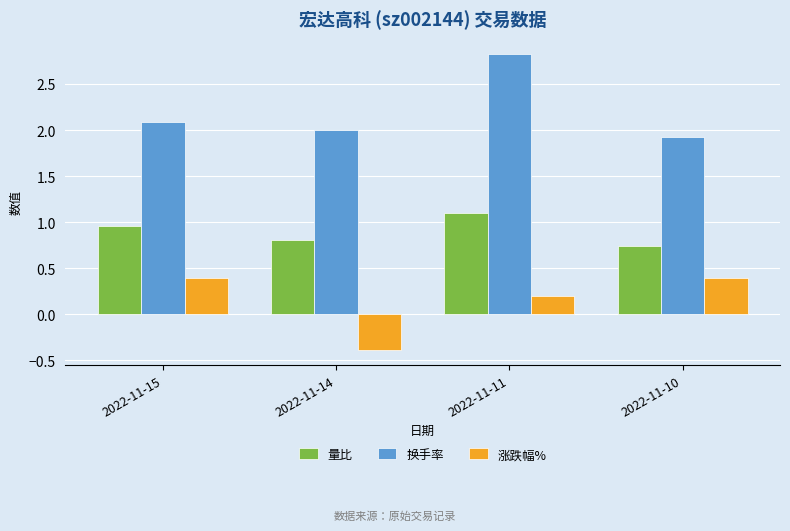

What is the value of the 涨跌幅% bar at the 4th from the left?

0.4